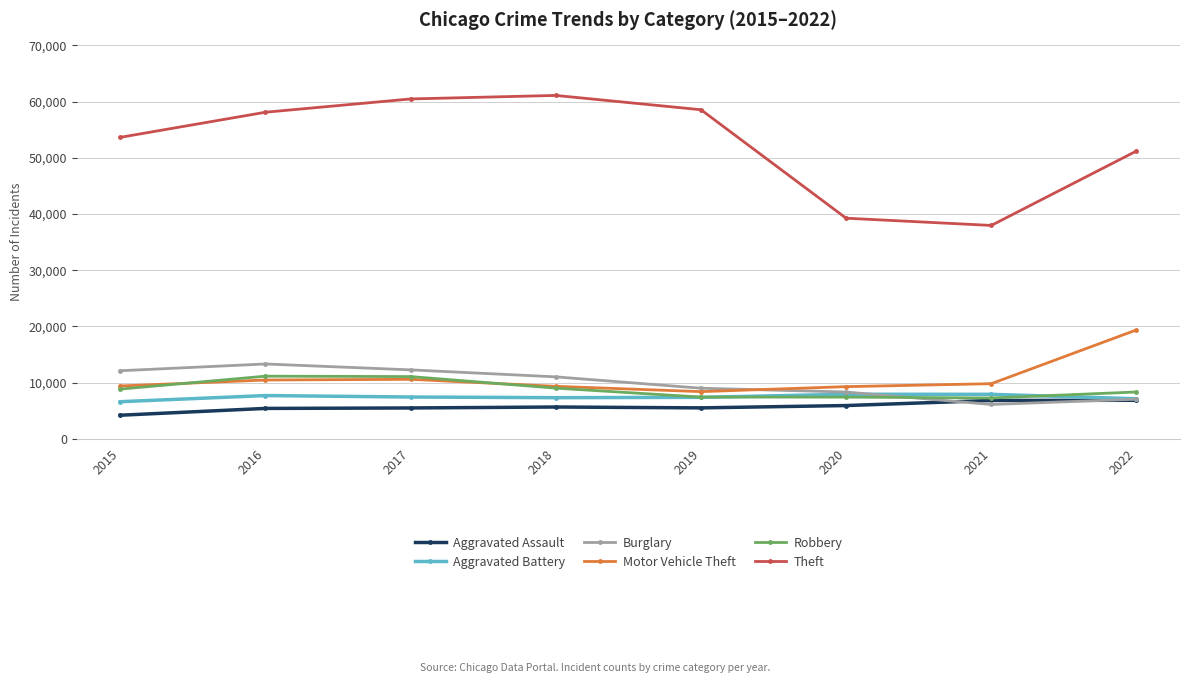

What is the approximate value of Aggravated Battery at 2018, to the nearest 10?

7330